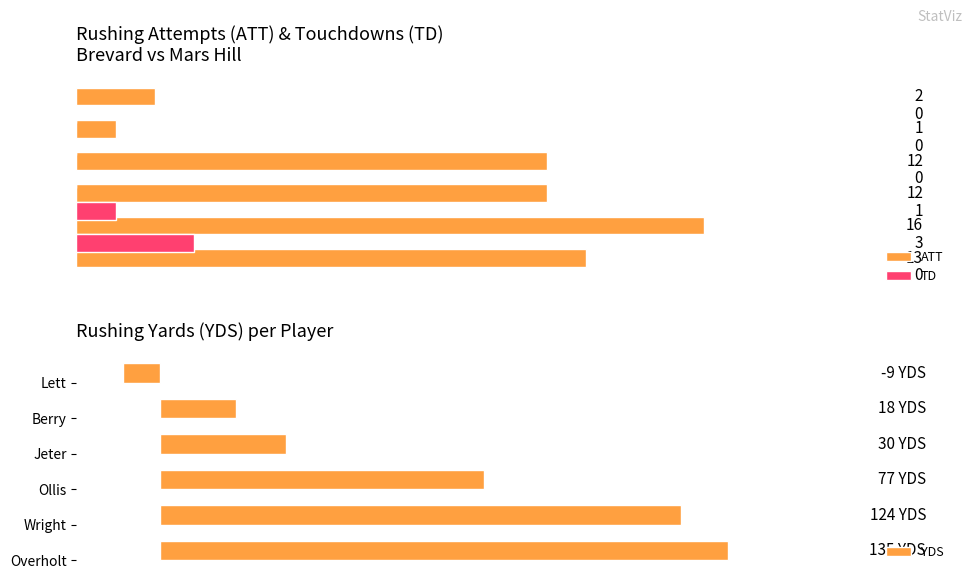

Which series has the widest spread of values?

YDS